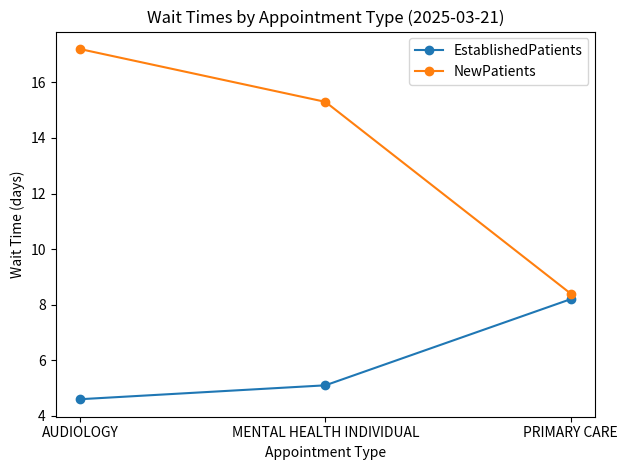

Reading left to right, extract all data points from this chart.

EstablishedPatients: AUDIOLOGY=4.6	MENTAL HEALTH INDIVIDUAL=5.1	PRIMARY CARE=8.2
NewPatients: AUDIOLOGY=17.2	MENTAL HEALTH INDIVIDUAL=15.3	PRIMARY CARE=8.4